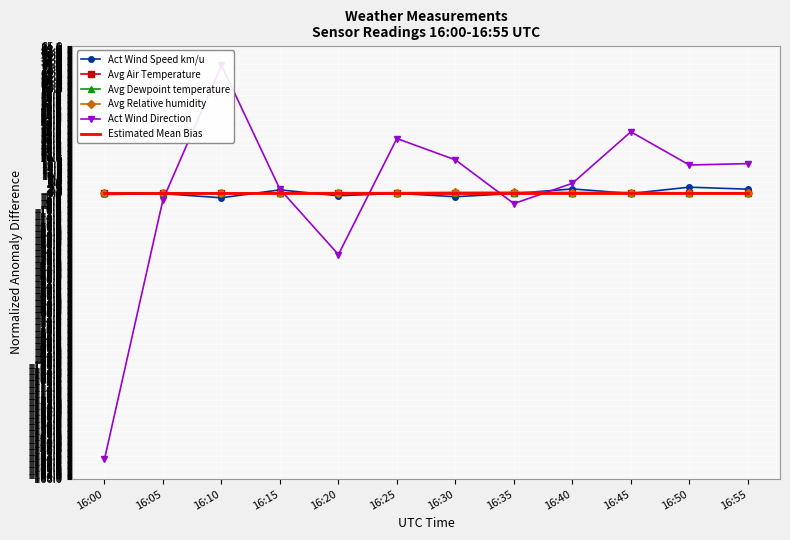

At which category does the chart reach its peak across all series?

16:10